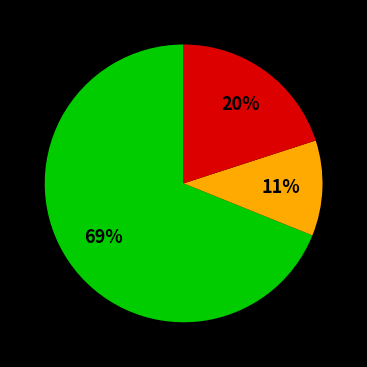

Does any single category account for the majority?

Yes